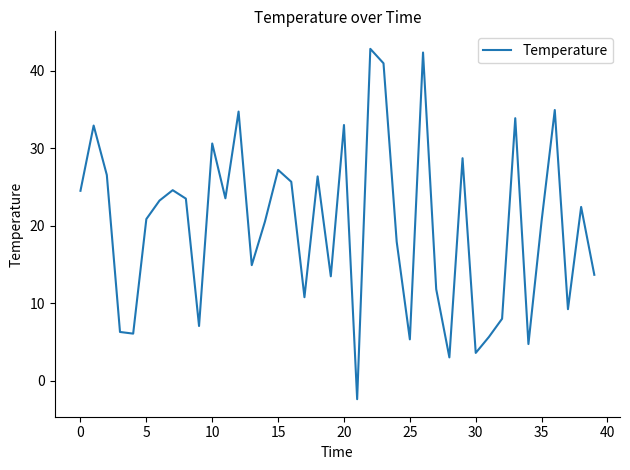

What is the minimum value shown in the chart?

-2.4